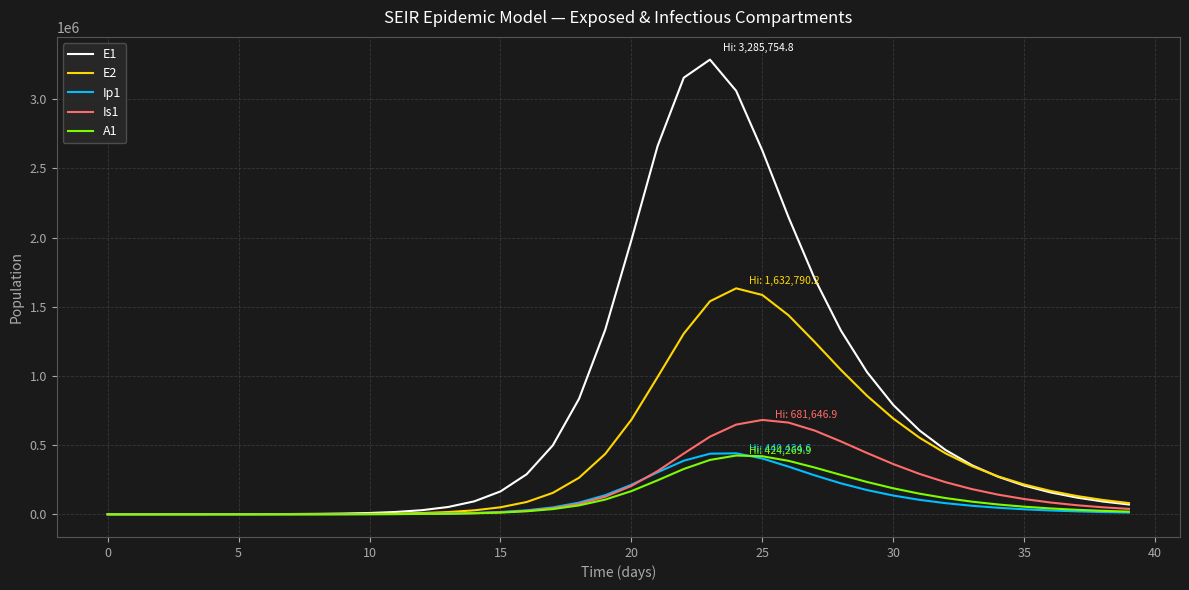

Which series has the largest total across all categories?

E1